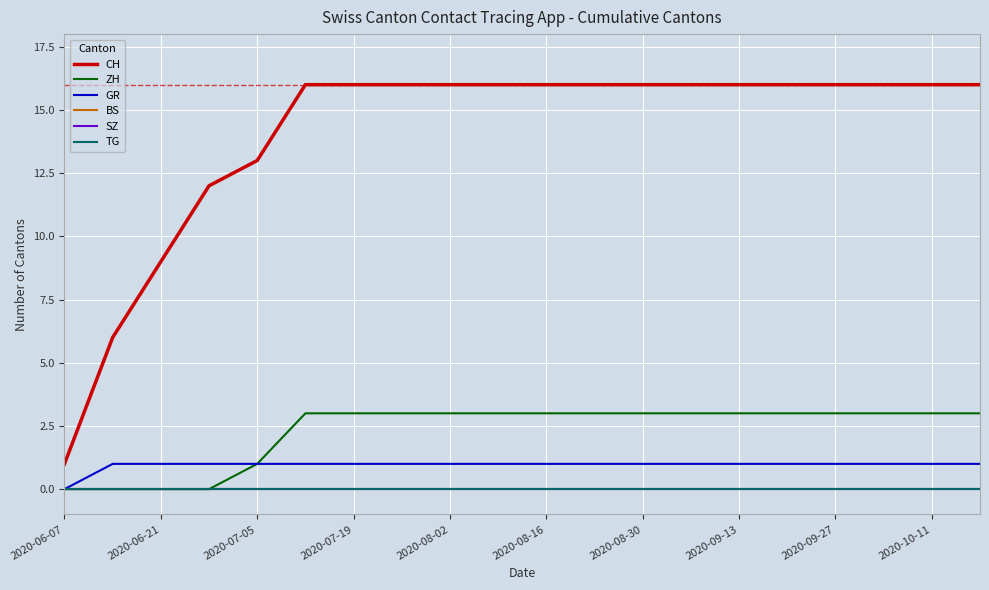

Is this an area chart (filled region under the line)?

No